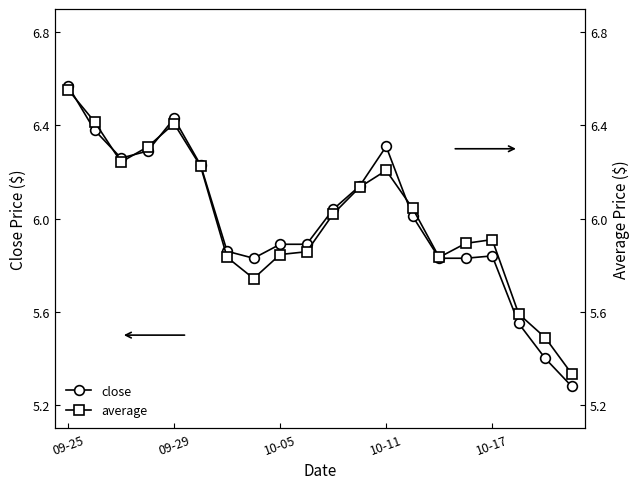

What is the difference between the maximum and second lowest values in the average series?

1.1